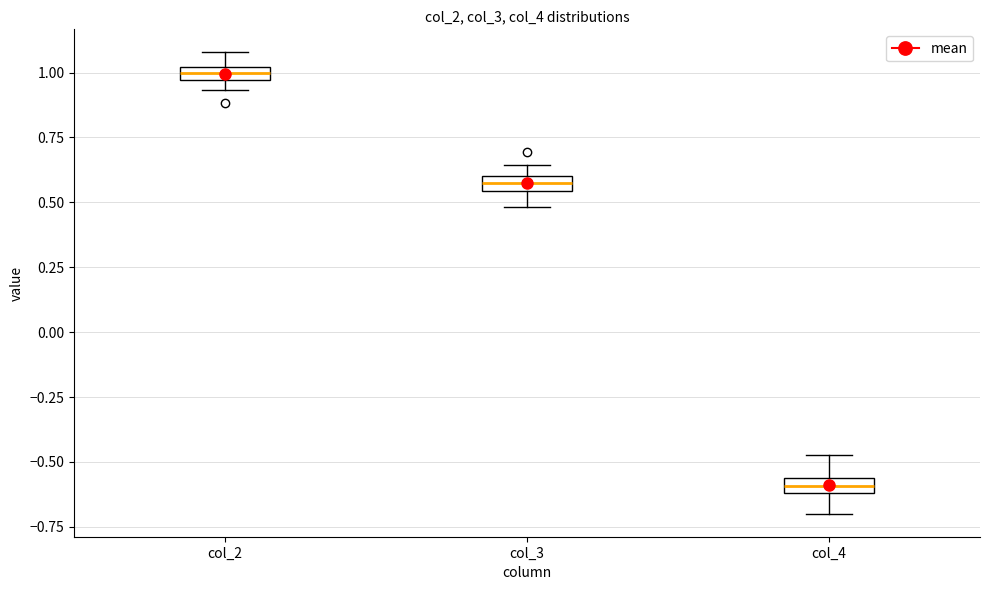

Which box's median line is the highest?

col_2